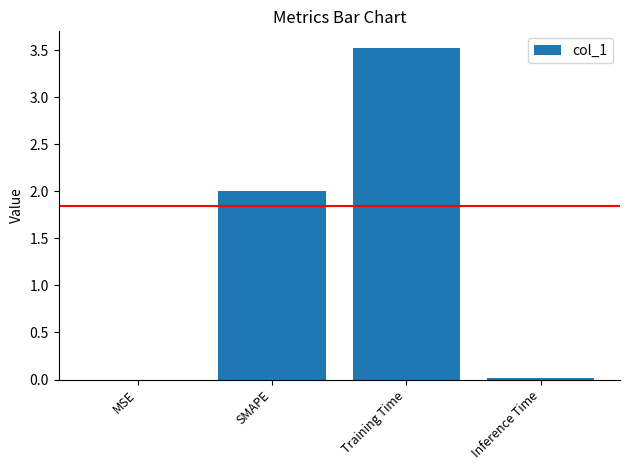

What is the maximum value shown in the chart?

3.5